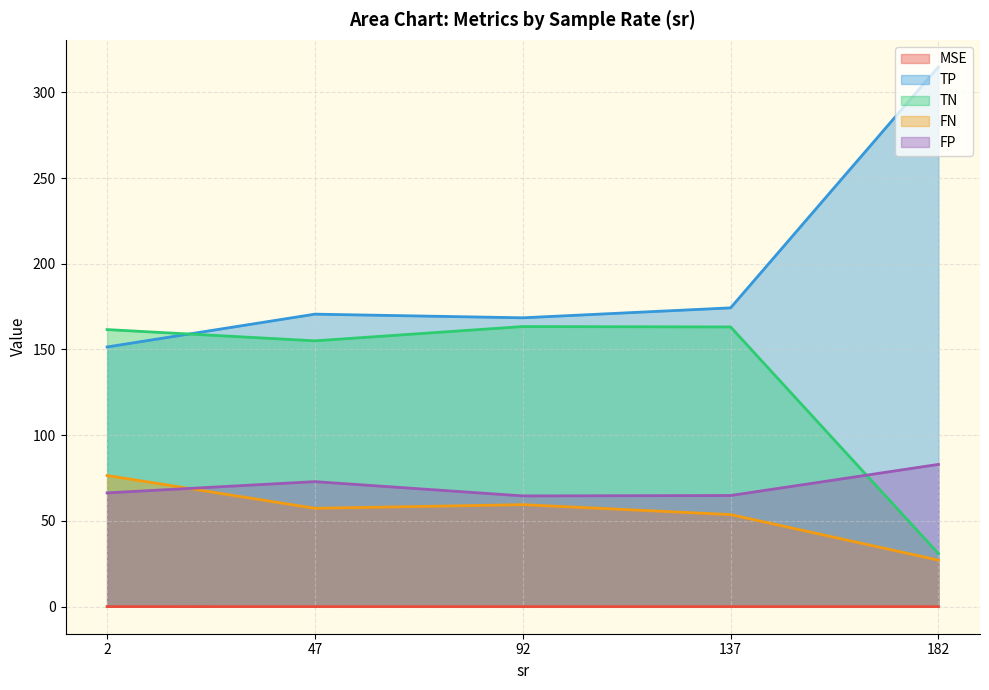

Which series ends up on top after the final intersection of FP and MSE?

FP